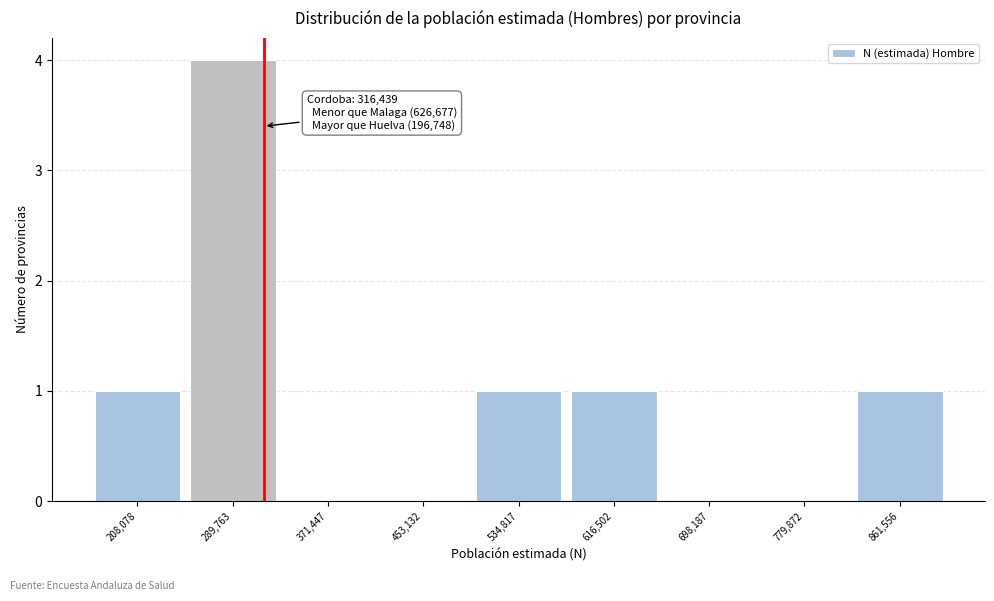

Reading left to right, what are all the values shown in this chart?

208,078=1	289,763=4	371,447=0	453,132=0	534,817=1	616,502=1	698,187=0	779,872=0	861,556=1